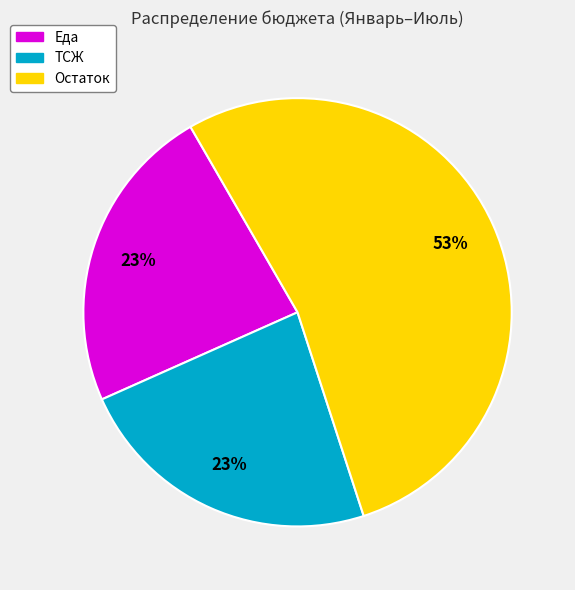

Count the number of slices in the pie.

3